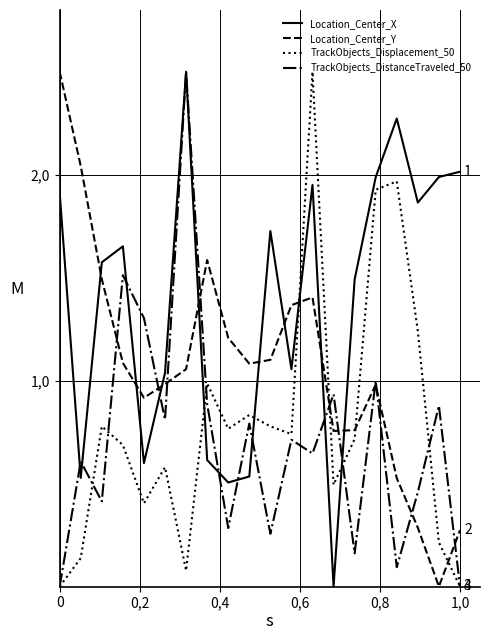

What are all the series names shown in the legend?

Location_Center_X, Location_Center_Y, TrackObjects_Displacement_50, TrackObjects_DistanceTraveled_50